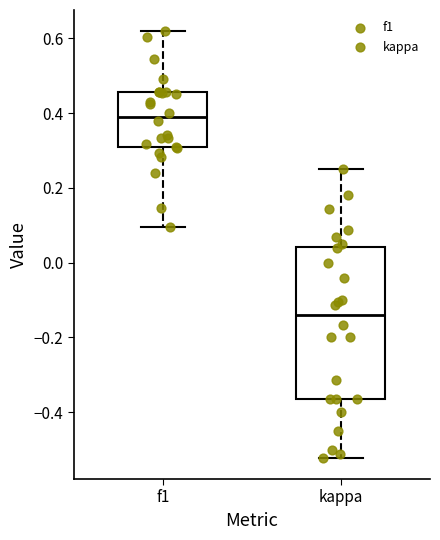

Which box has the highest median line?

f1